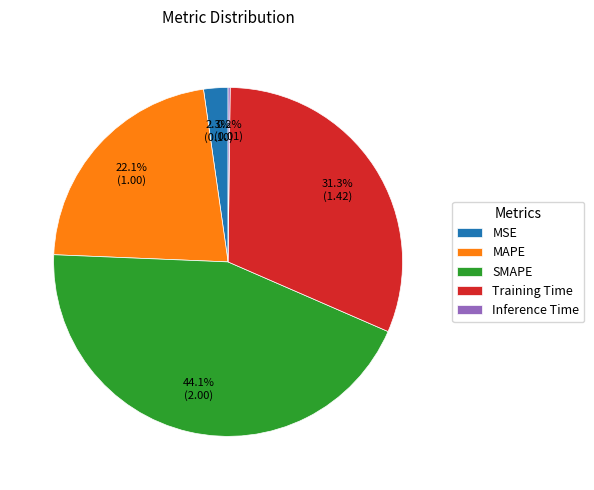

To the nearest percent, what portion does SMAPE represent?

44%